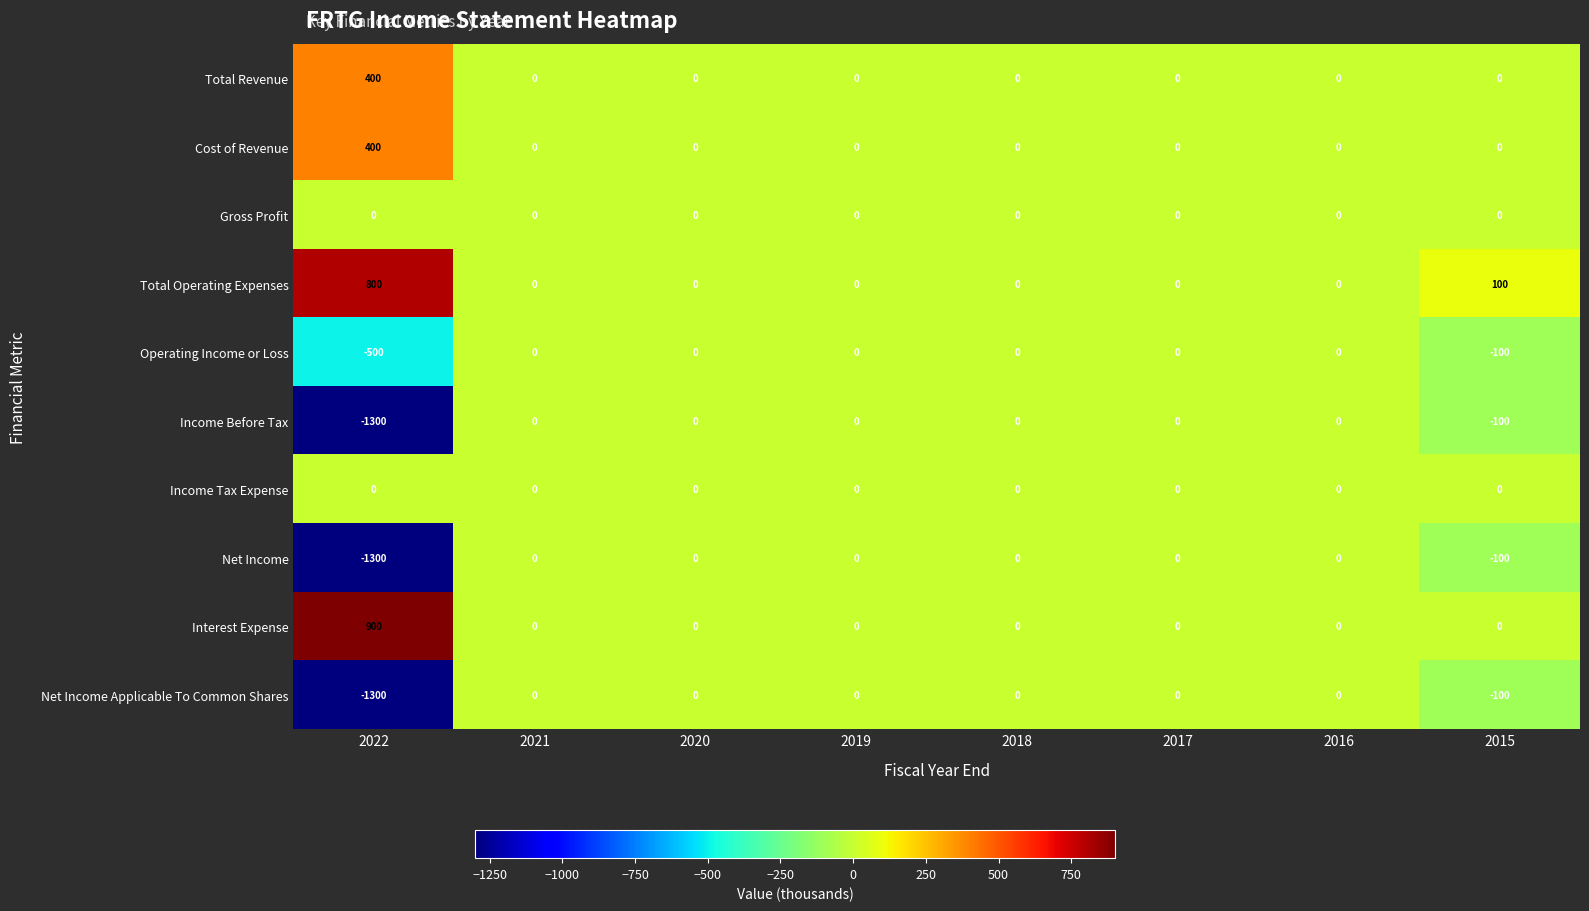

How many distinct data groups are displayed?

10